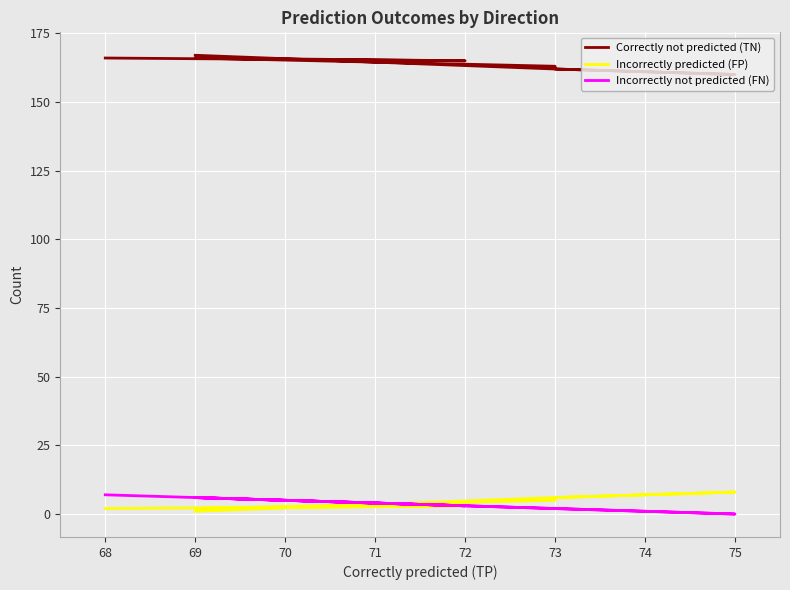

Reading right to left, transcribe all the data shown in this chart.

Correctly not predicted (TN): 167	162	161	160	162	163	166	165	166
Incorrectly predicted (FP): 1	6	7	8	6	5	2	3	2
Incorrectly not predicted (FN): 6	2	1	0	2	2	6	3	7